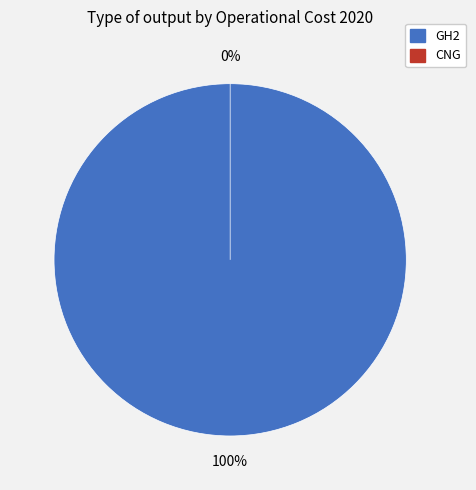

Which slice is the smallest?

CNG